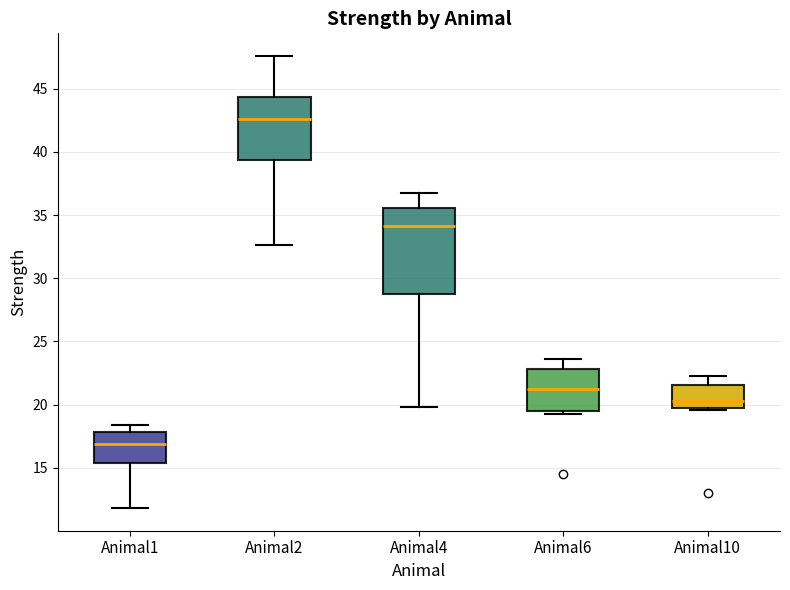

Reading left to right, transcribe this box plot: for each box, give where its median line is, the range the box spans, and where its two whiskers end, as read against the y-axis. The values are not printed on the chart, so give them approximately, as read against the axis.

Animal1: median 17.0, box 15.5 to 18.0, whiskers 12.0 to 18.5
Animal2: median 42.5, box 39.5 to 44.5, whiskers 32.5 to 47.5
Animal4: median 34.0, box 28.5 to 35.5, whiskers 20.0 to 37.0
Animal6: median 21.0, box 19.5 to 23.0, whiskers 19.5 (just below the box's lower edge) to 23.5
Animal10: median 20.5, box 20.0 to 21.5, whiskers 19.5 to 22.5